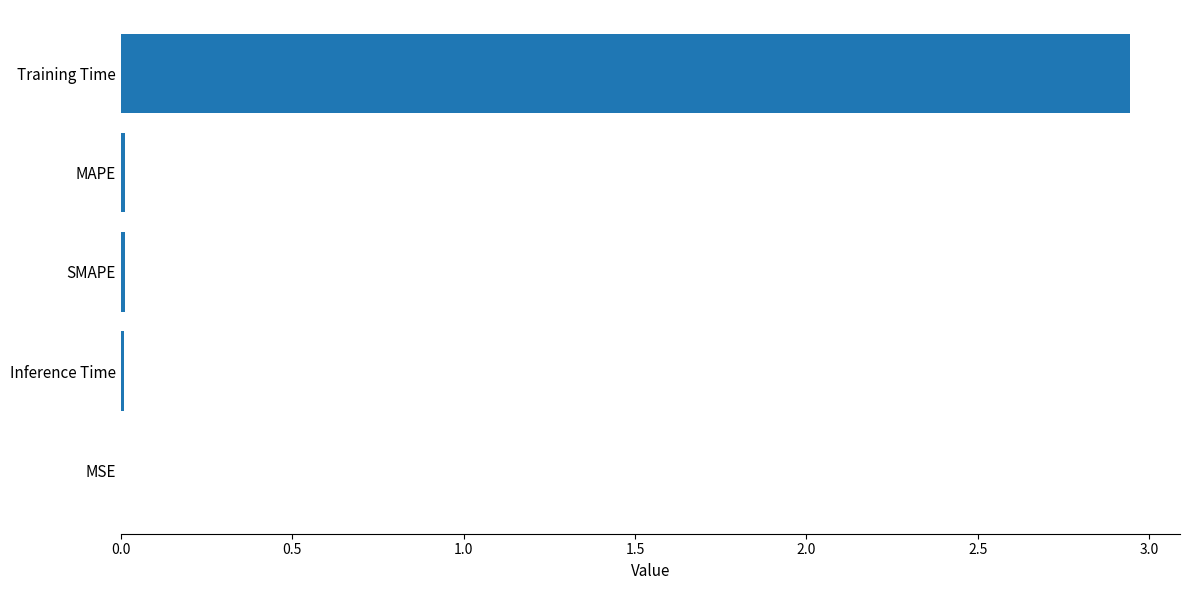

True or false: the data shows 0.6 at Training Time.

False